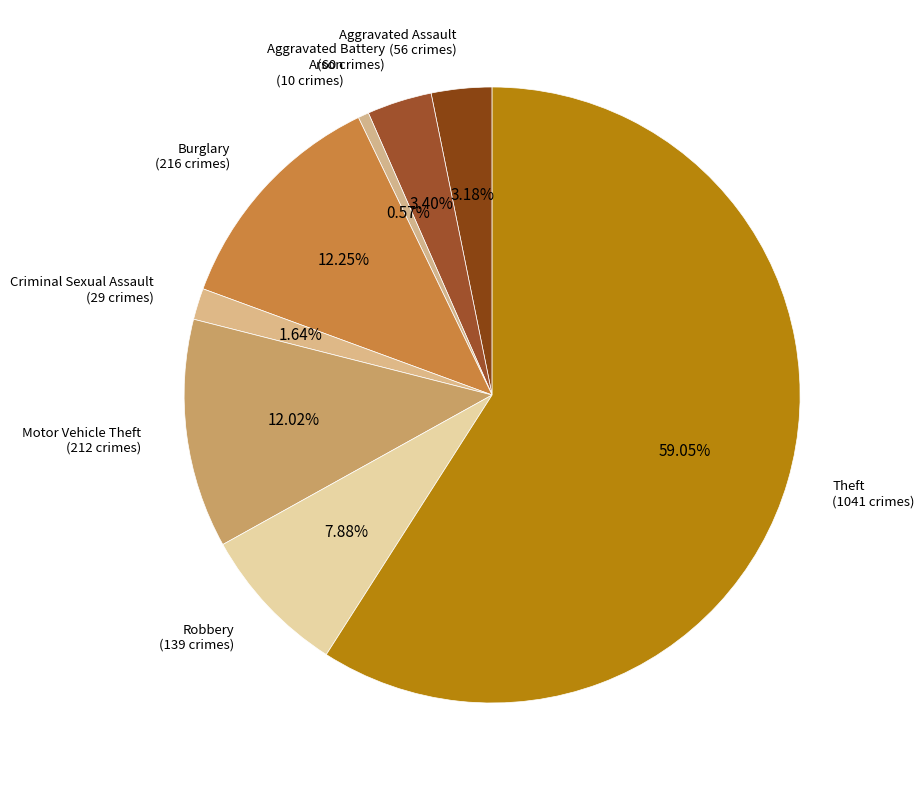

How many segments does this pie chart have?

8